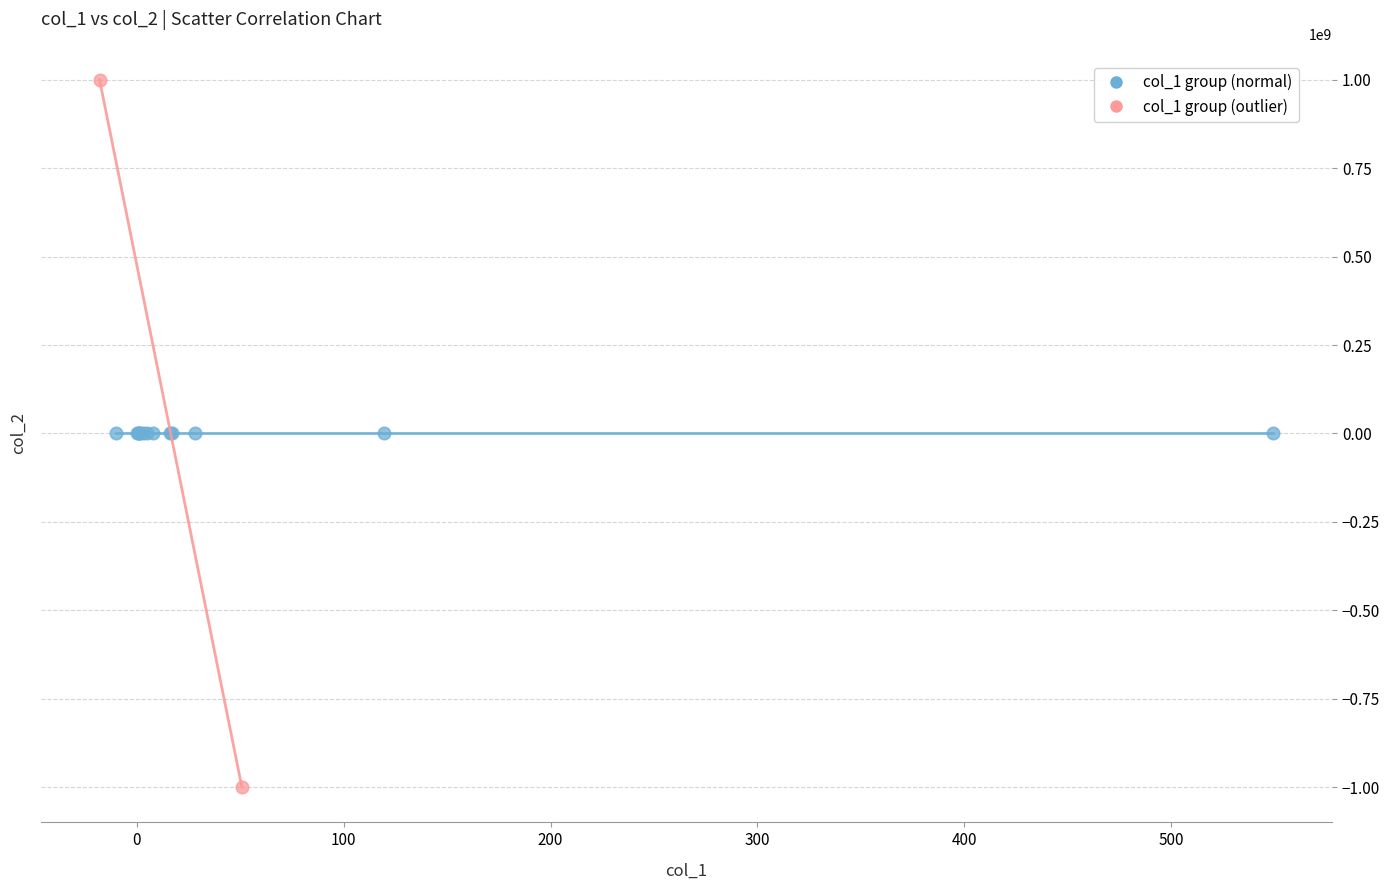

What are all the series names shown in the legend?

col_1 group (normal), col_1 group (outlier)